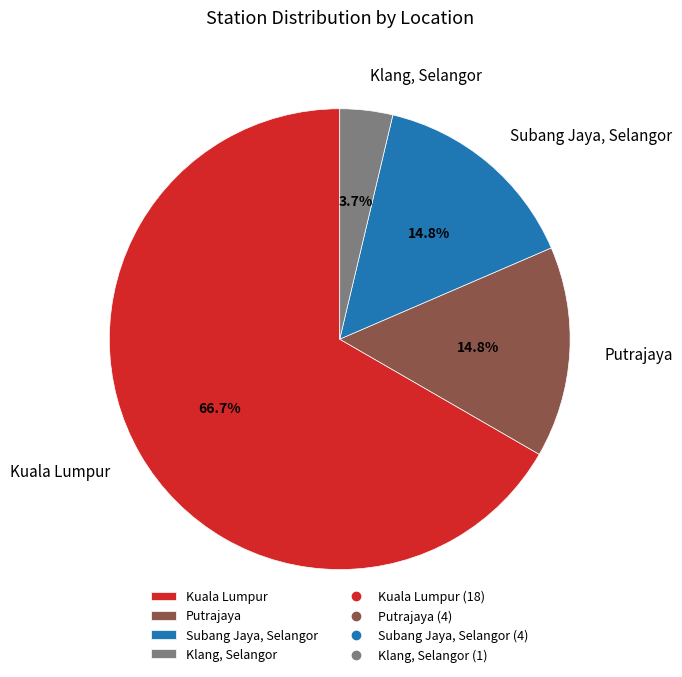

The Kuala Lumpur slice represents 67% of the pie. True or false?

True